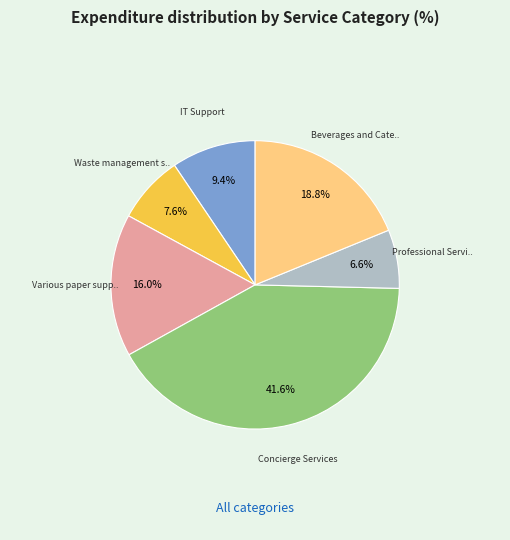

Does any single category account for the majority?

No